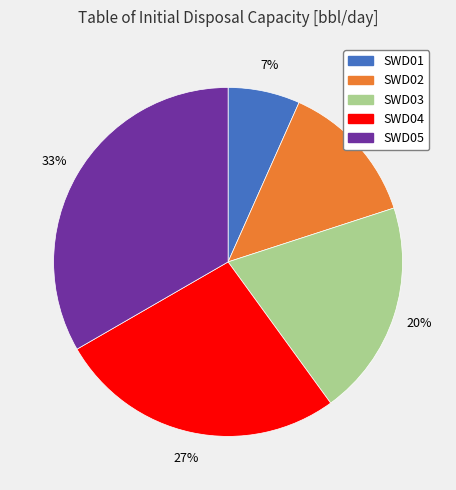

True or false: SWD03 accounts for 20% of the total.

True